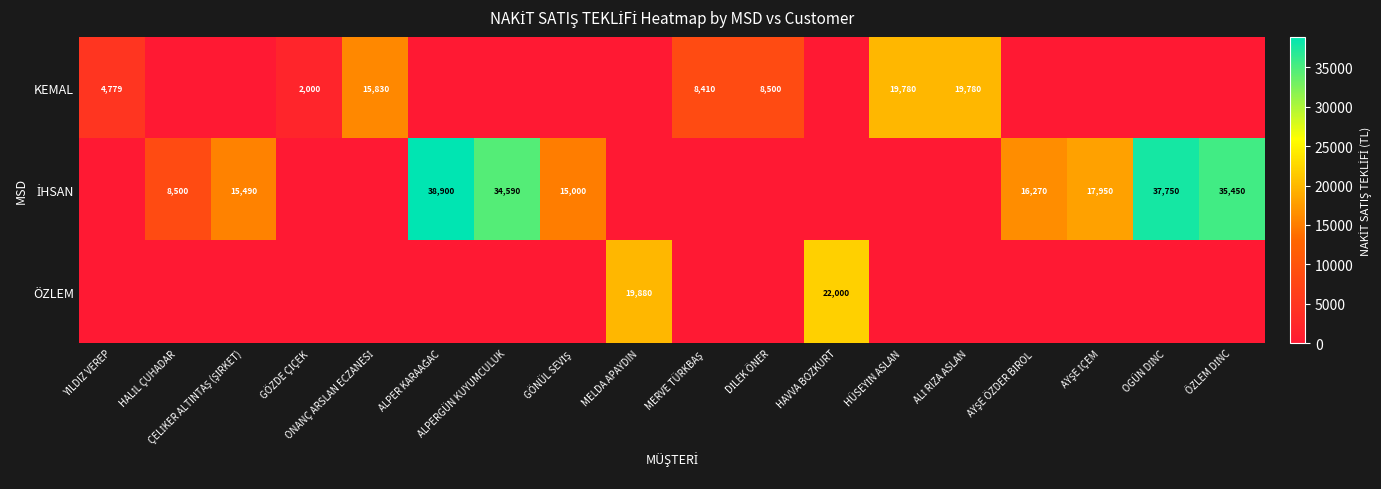

How many data points in KEMAL are above 0?

7